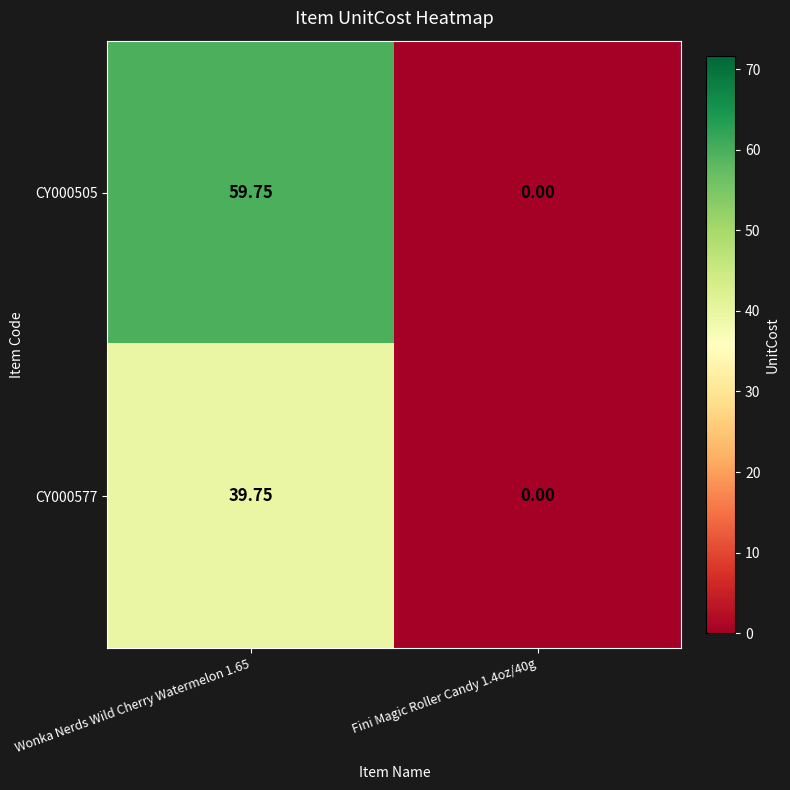

Is the value of CY000577 at Wonka Nerds Wild Cherry Watermelon 1.65 greater than the value of CY000505 at Fini Magic Roller Candy 1.4oz/40g?

Yes